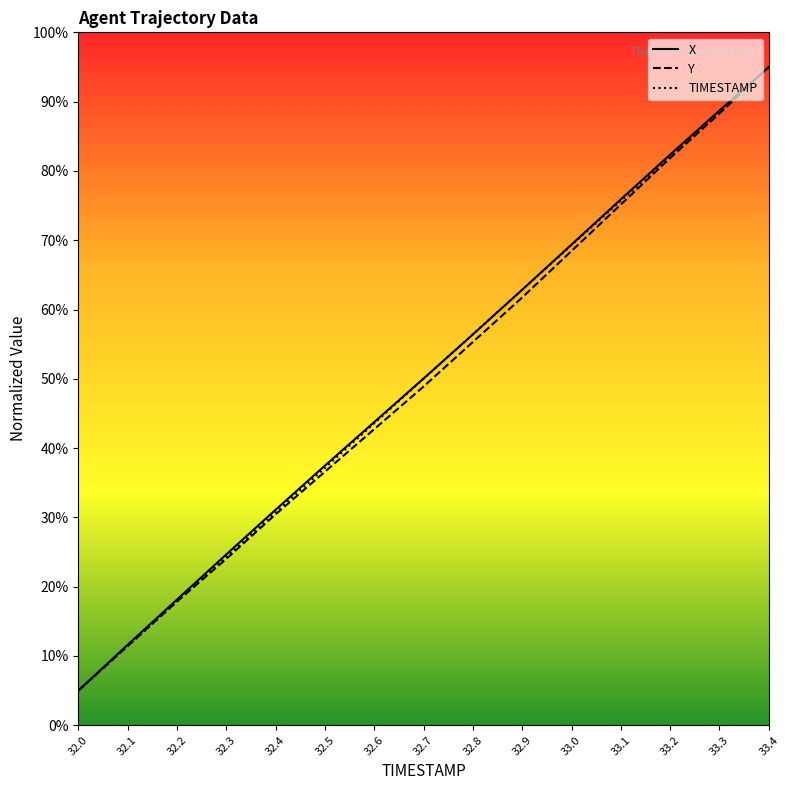

How many lines are shown in the chart?

3